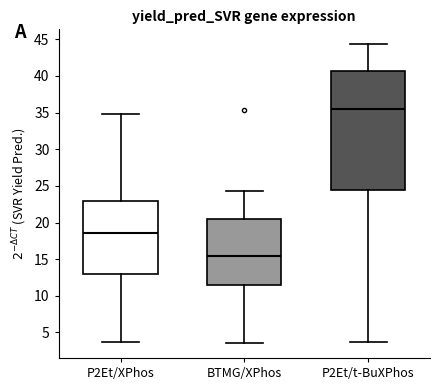

Which box has the lowest median line?

BTMG/XPhos